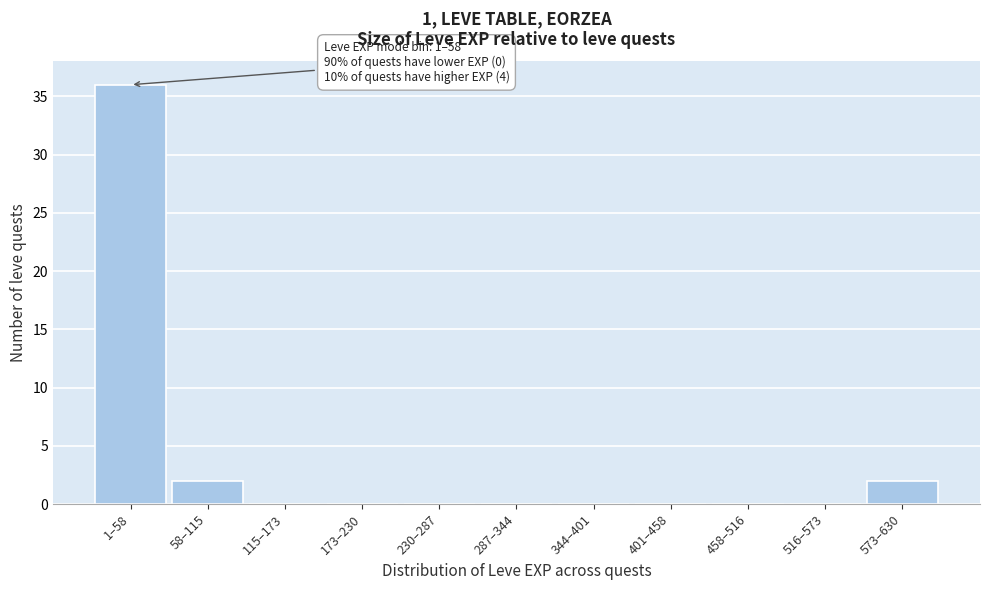

Reading left to right, transcribe all the data shown in this chart.

1–58=36	58–115=2	115–173=0	173–230=0	230–287=0	287–344=0	344–401=0	401–458=0	458–516=0	516–573=0	573–630=2